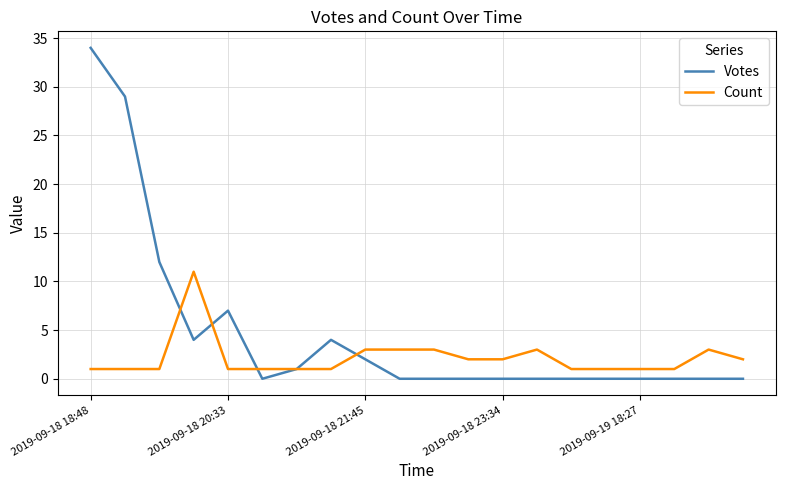

Which series has the largest total across all categories?

Votes